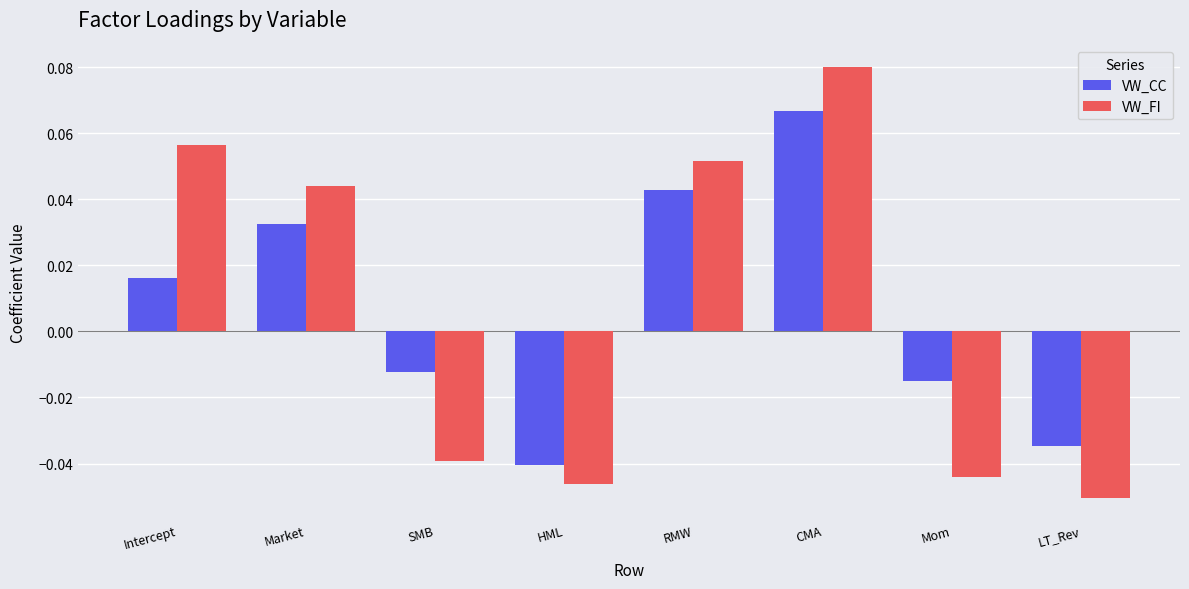

Does the chart contain any negative values?

Yes